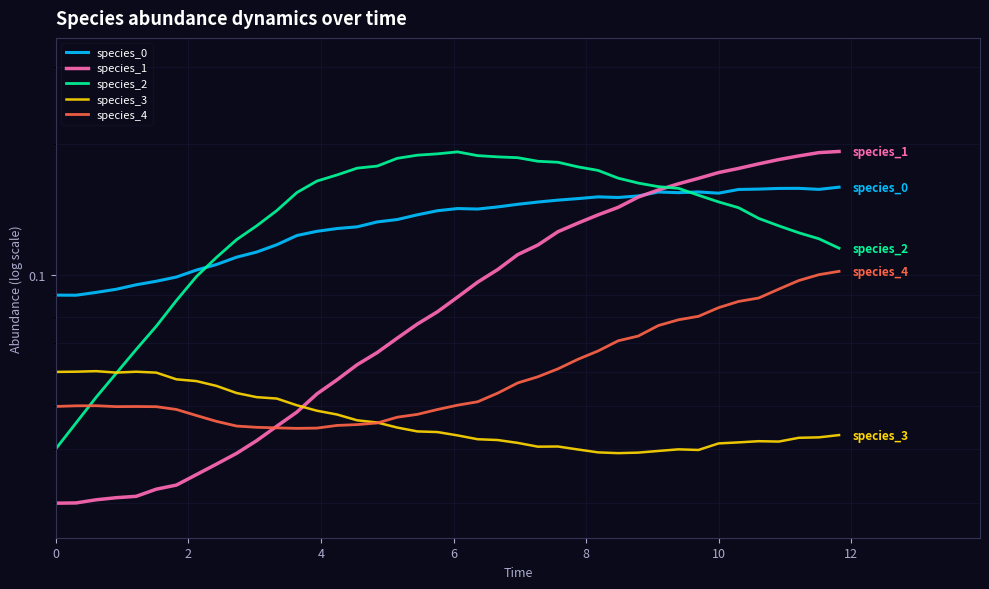

How many lines are shown in the chart?

5